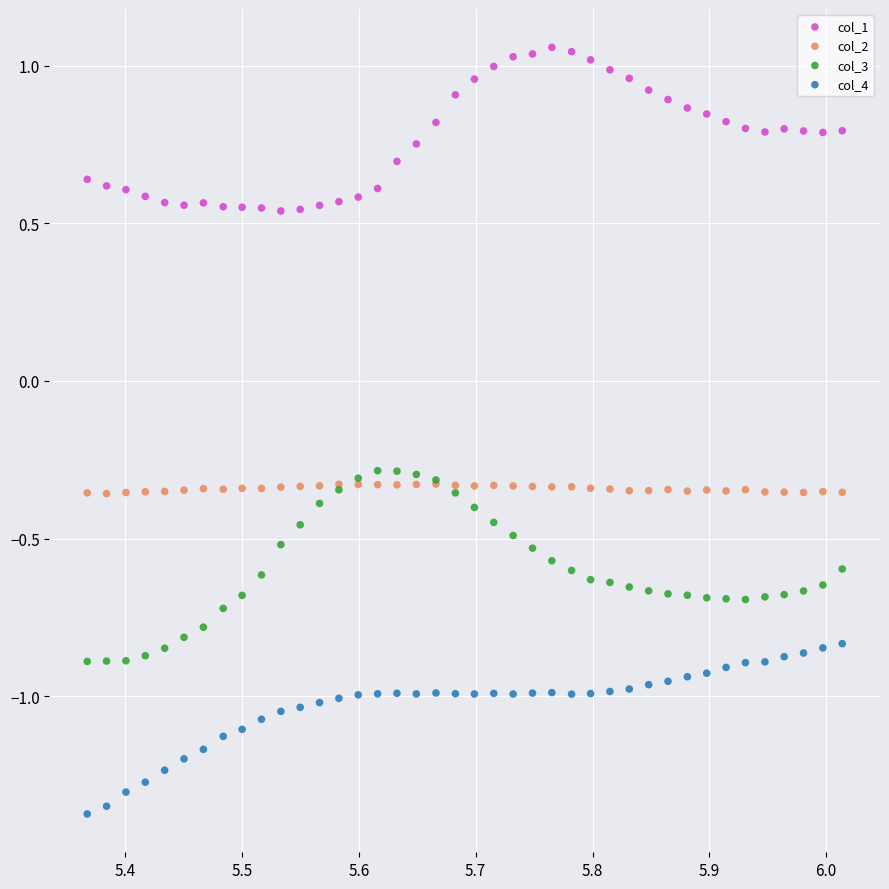

What are all the series names shown in the legend?

col_1, col_2, col_3, col_4